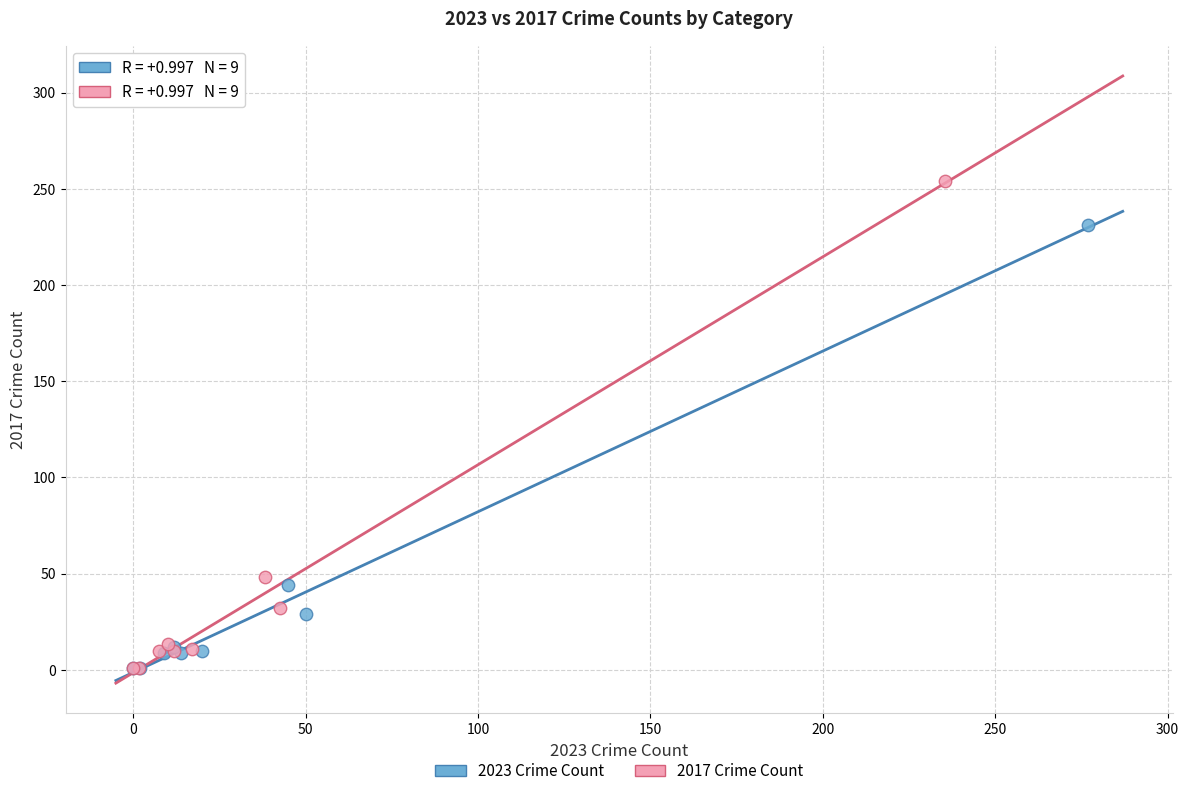

What are all the series names shown in the legend?

2023 Crime Count, 2017 Crime Count